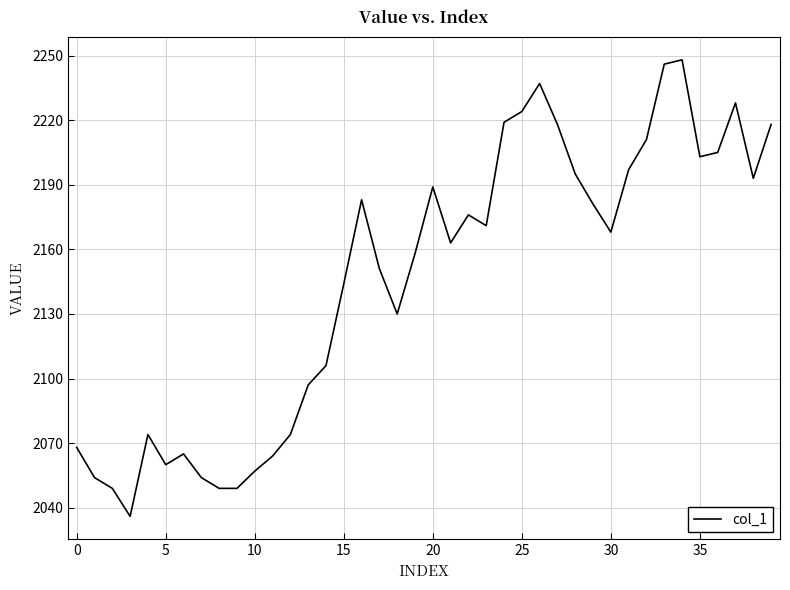

What is the difference between the maximum and minimum values?

212